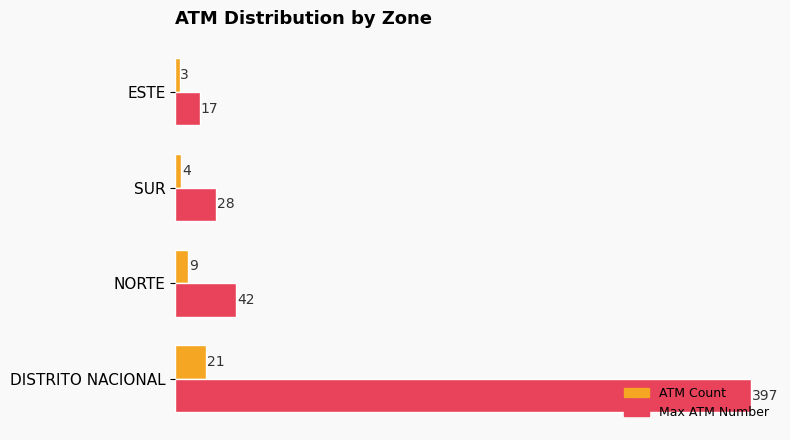

Where is ATM Count nearest to the value 12?

NORTE